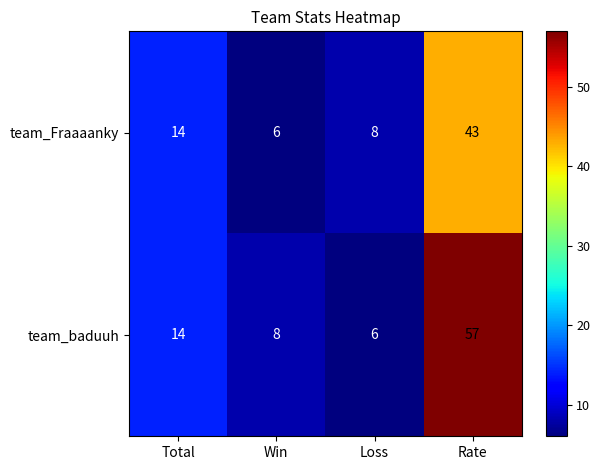

What is the difference between the highest and lowest values at Win?

2